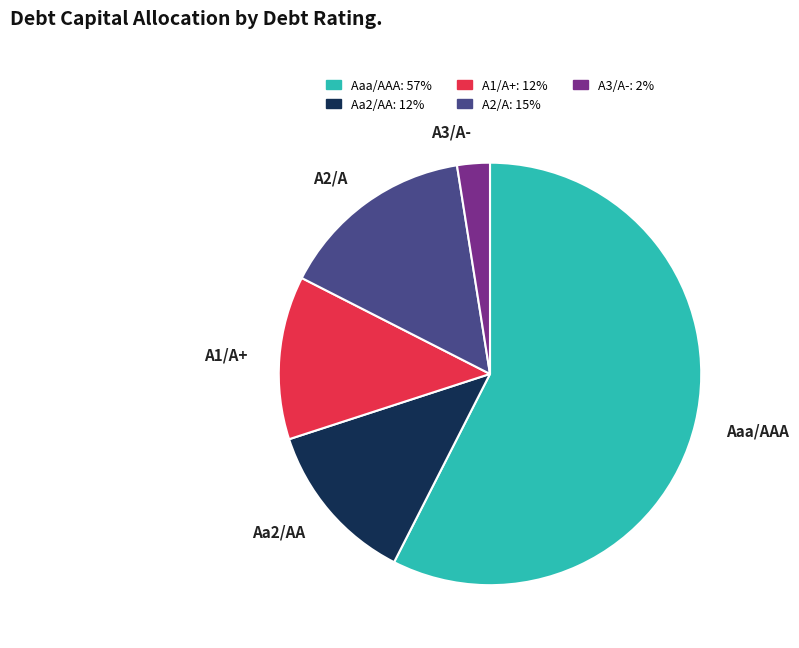

How many segments does this pie chart have?

5